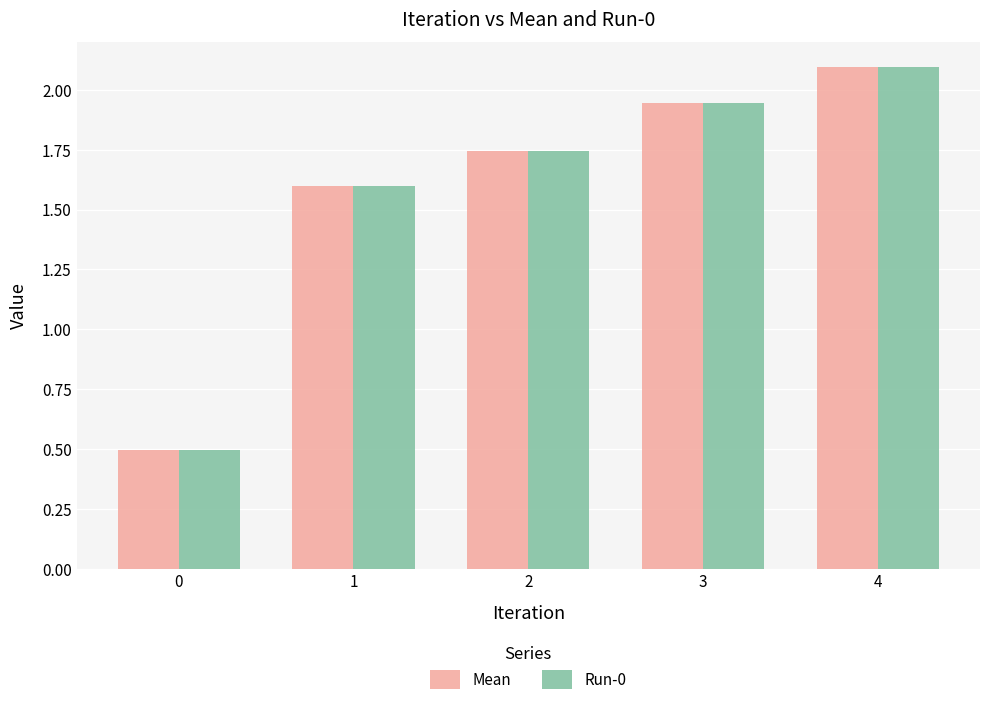

What are all the series names shown in the legend?

Mean, Run-0